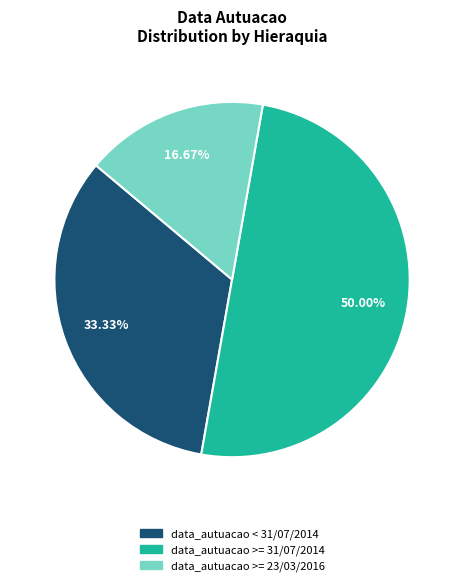

Does data_autuacao < 31/07/2014 represent more than half of the total?

No